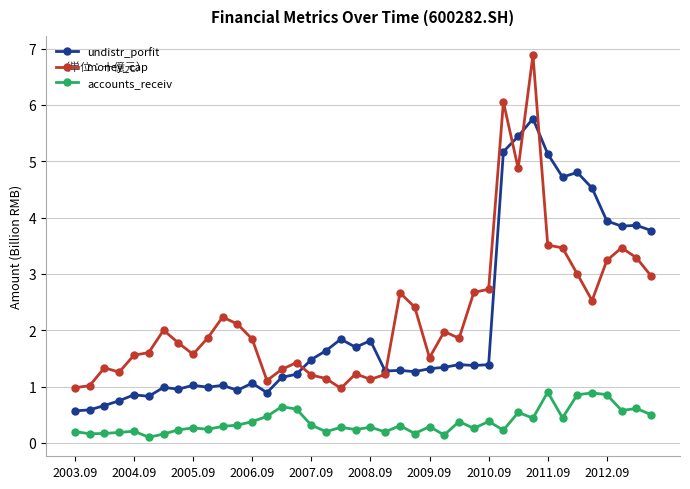

List the series in order of their peak value, lowest first.

accounts_receiv, undistr_porfit, money_cap